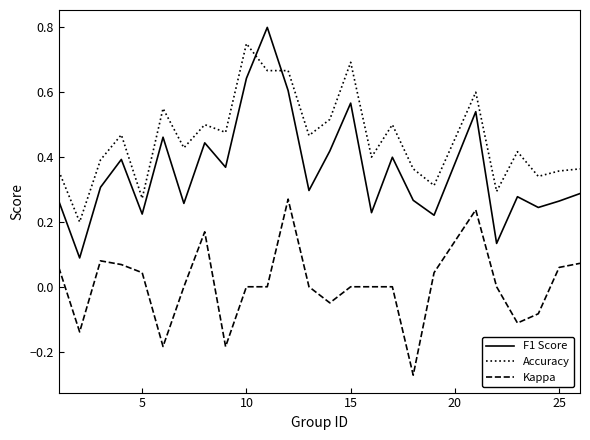

Which series has the largest total across all categories?

Accuracy